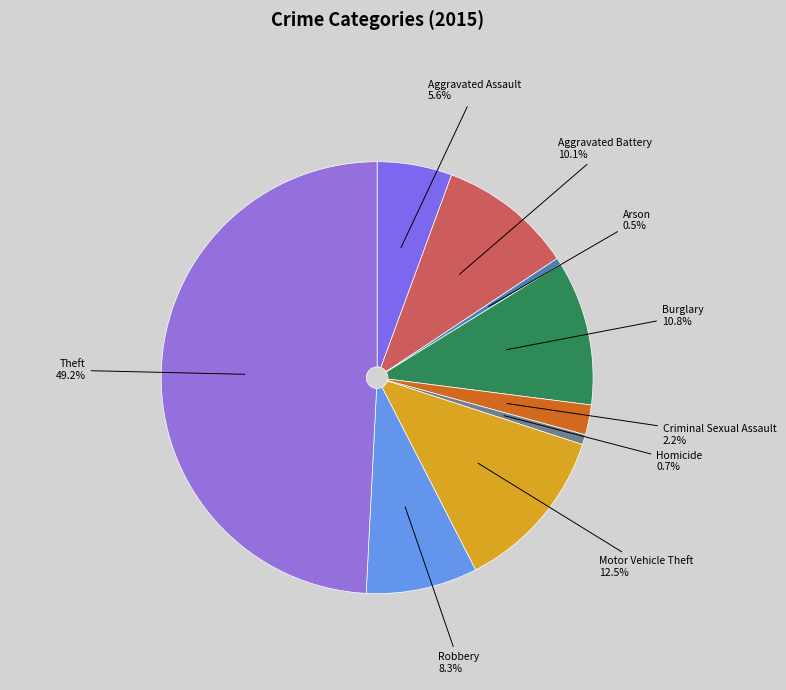

Does Criminal Sexual Assault represent more than half of the total?

No